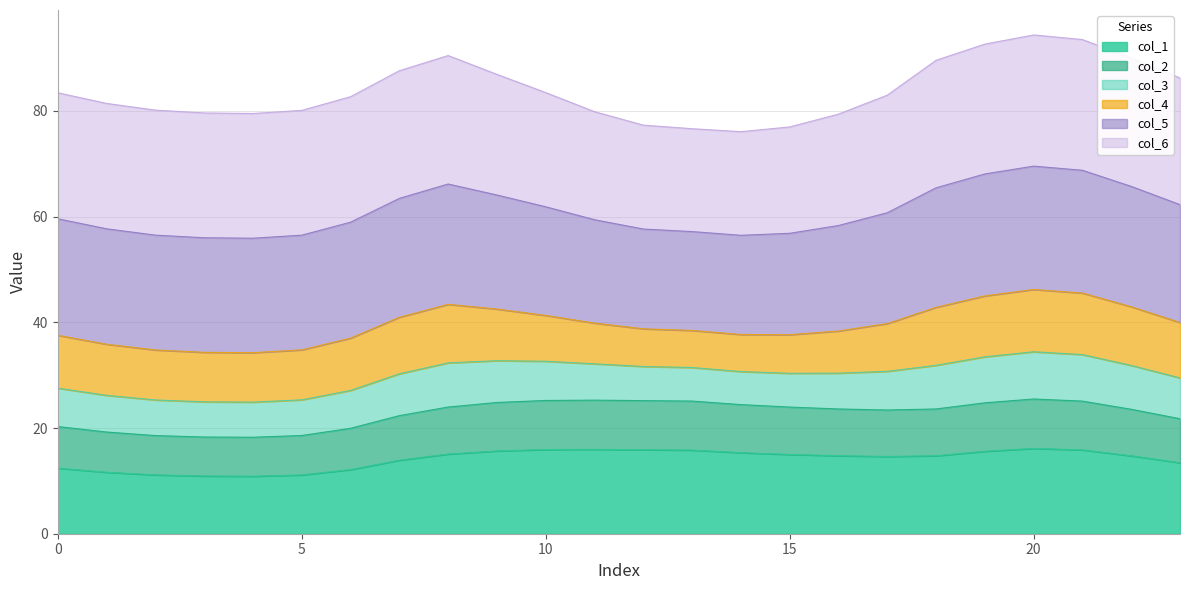

How many data points does each series have?

24